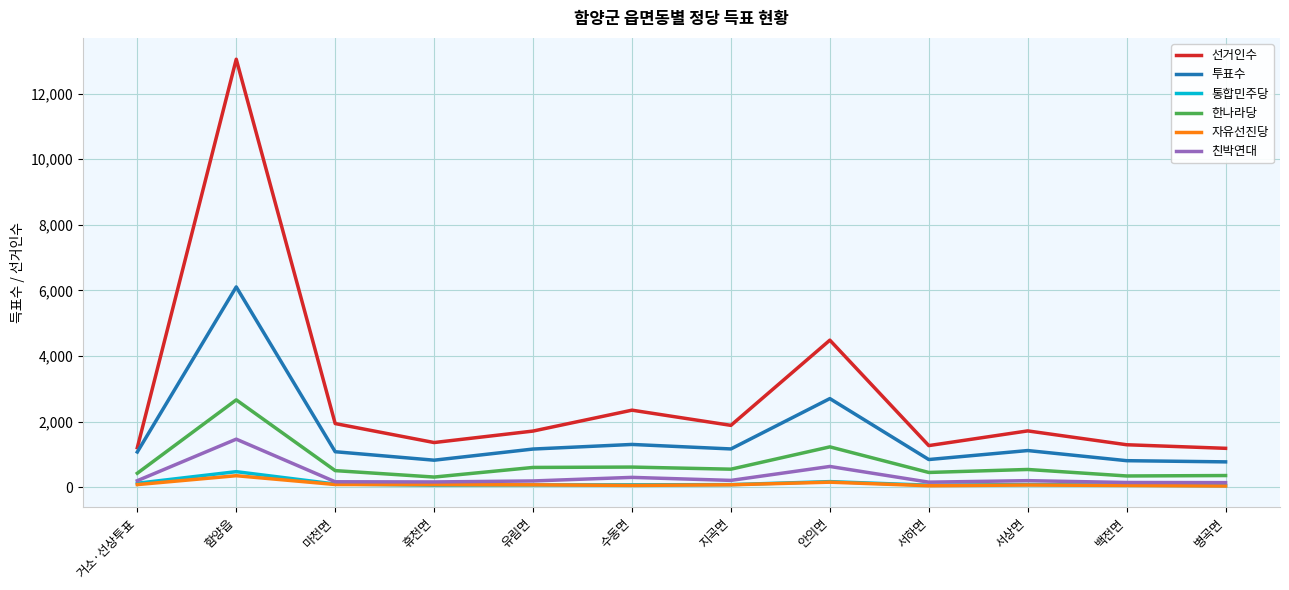

What are all the series names shown in the legend?

선거인수, 투표수, 통합민주당, 한나라당, 자유선진당, 친박연대